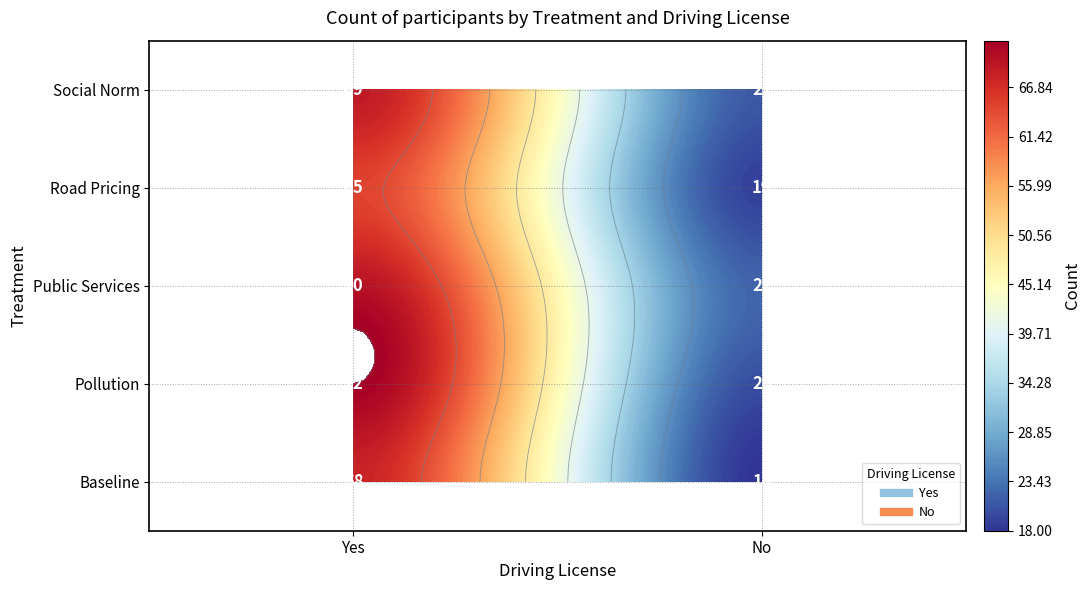

What is the total value across all series at Yes?

344